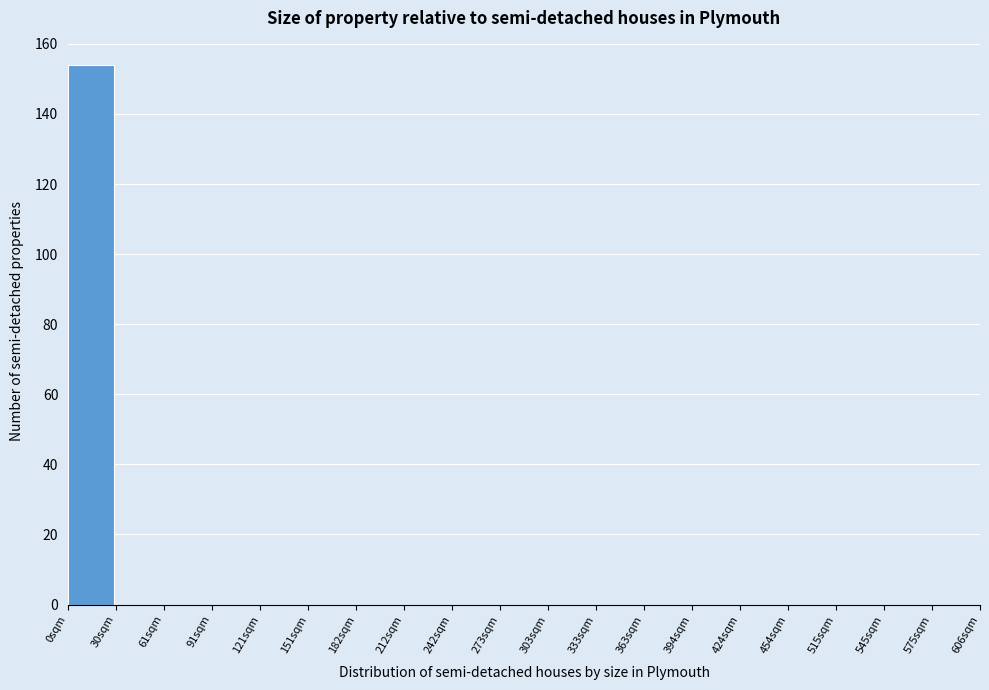

Reading right to left, extract all data points from this chart.

606sqm=0	575sqm=0	545sqm=0	515sqm=0	454sqm=0	424sqm=0	394sqm=0	363sqm=0	333sqm=0	303sqm=0	273sqm=0	242sqm=0	212sqm=0	182sqm=0	151sqm=0	121sqm=0	91sqm=0	61sqm=0	30sqm=0	0sqm=154